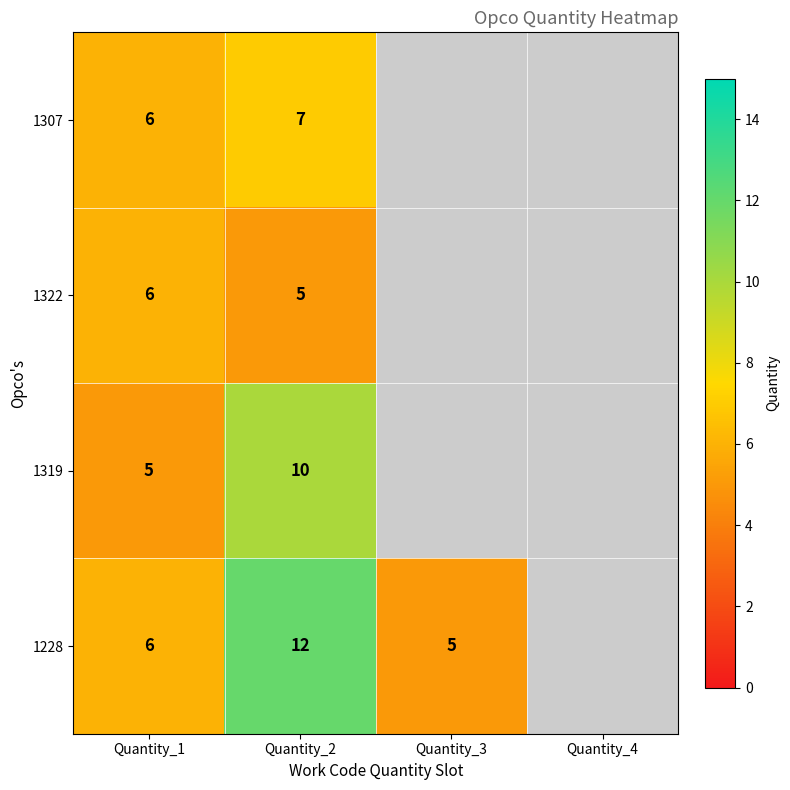

Is it true that 1228 equals 3 at Quantity_3?

False